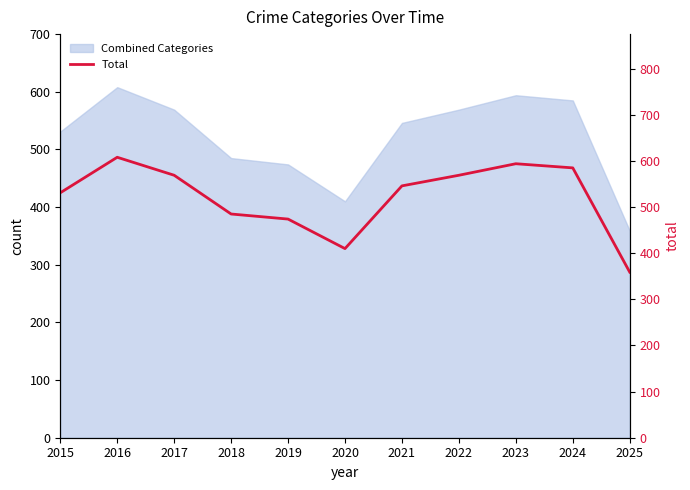

How many lines are shown in the chart?

1